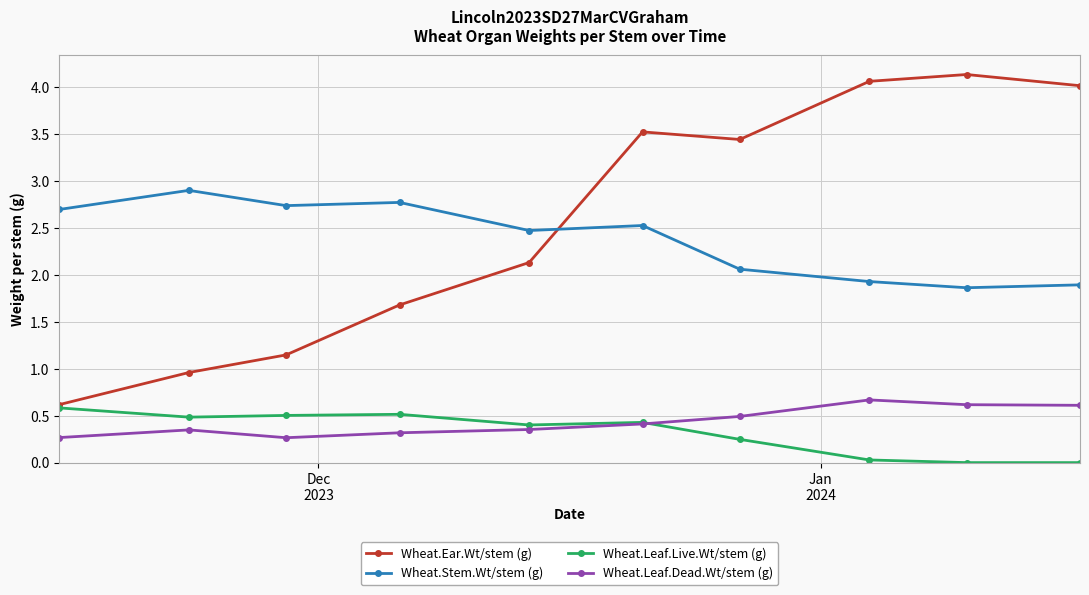

How many values in the Wheat.Stem.Wt/stem (g) series exceed 2?

7